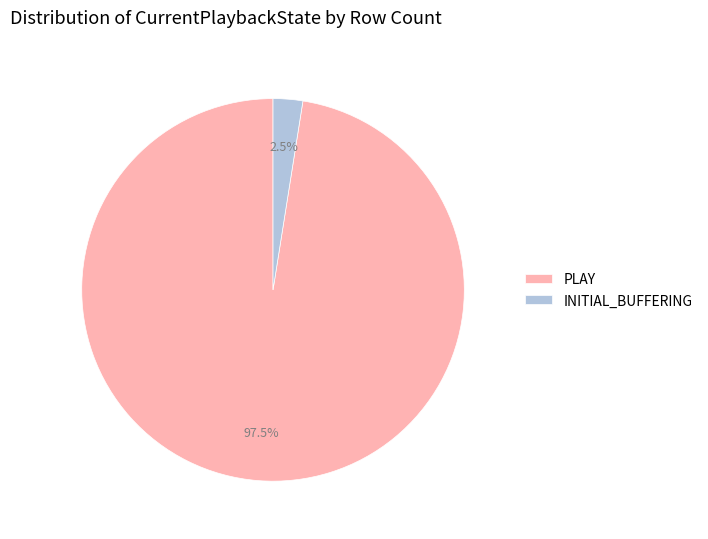

Rank the categories by value from highest to lowest.

PLAY, INITIAL_BUFFERING